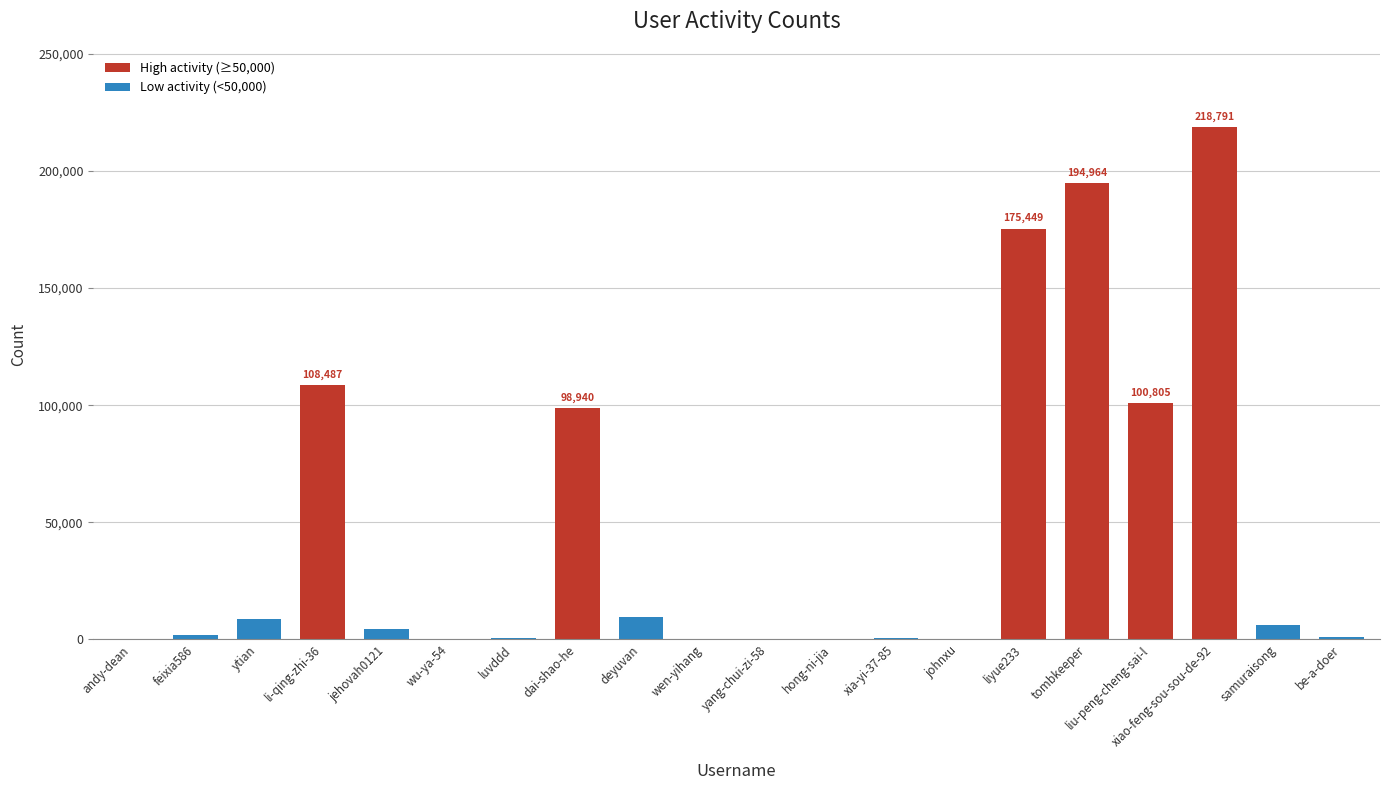

True or false: the data shows 65636 at dai-shao-he.

False